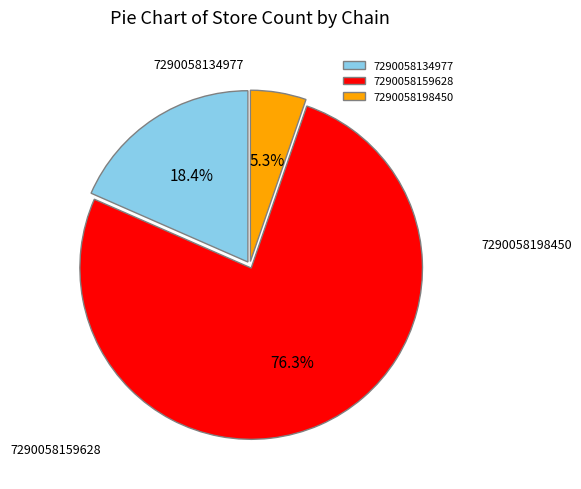

Is 7290058159628 the majority of the pie?

Yes